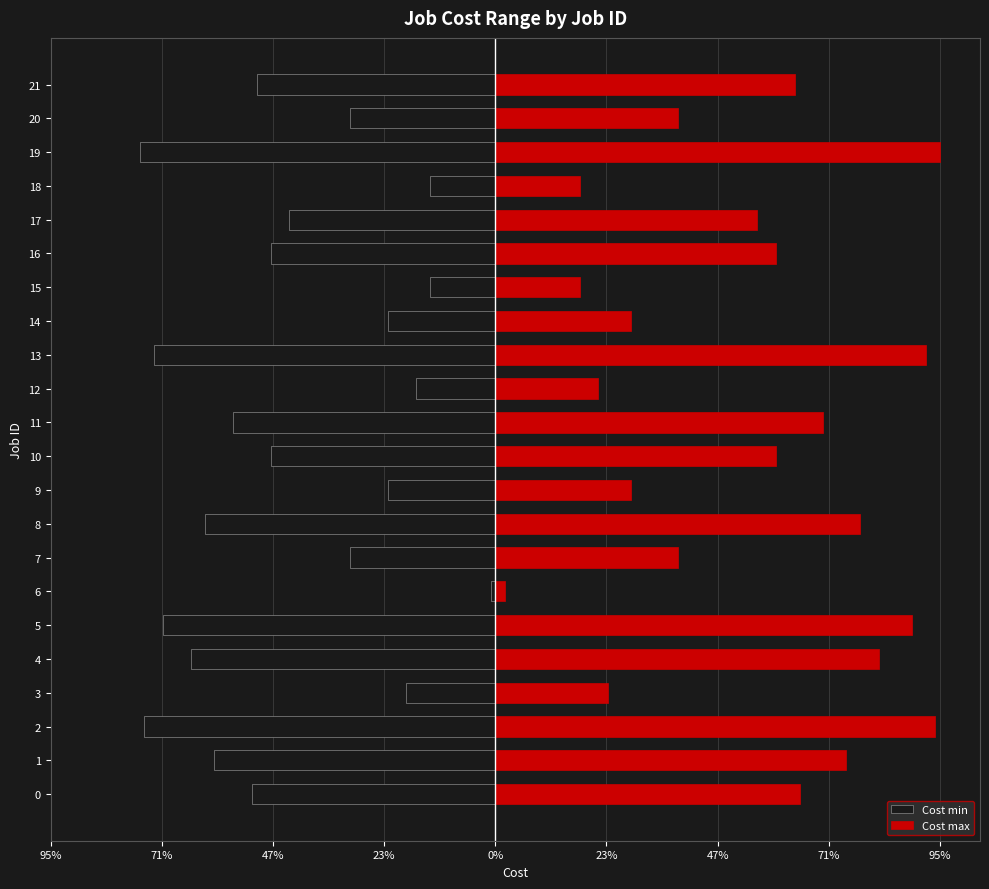

Is the value of Cost min at 13 greater than the value of Cost max at 14?

No